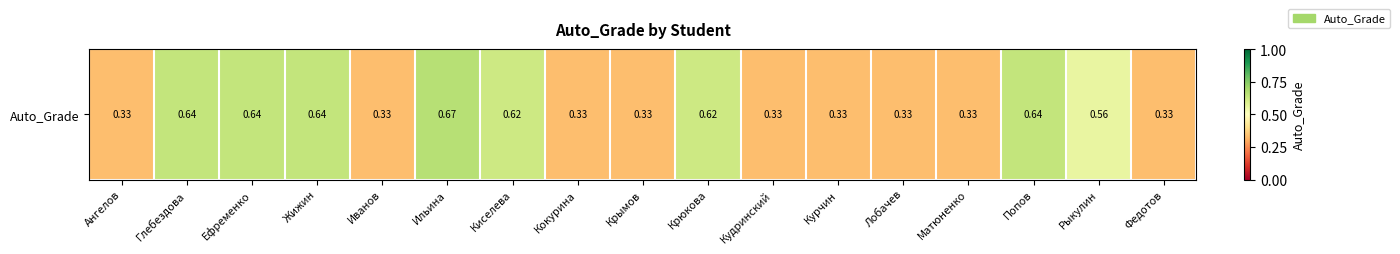

What is the average value?

0.5